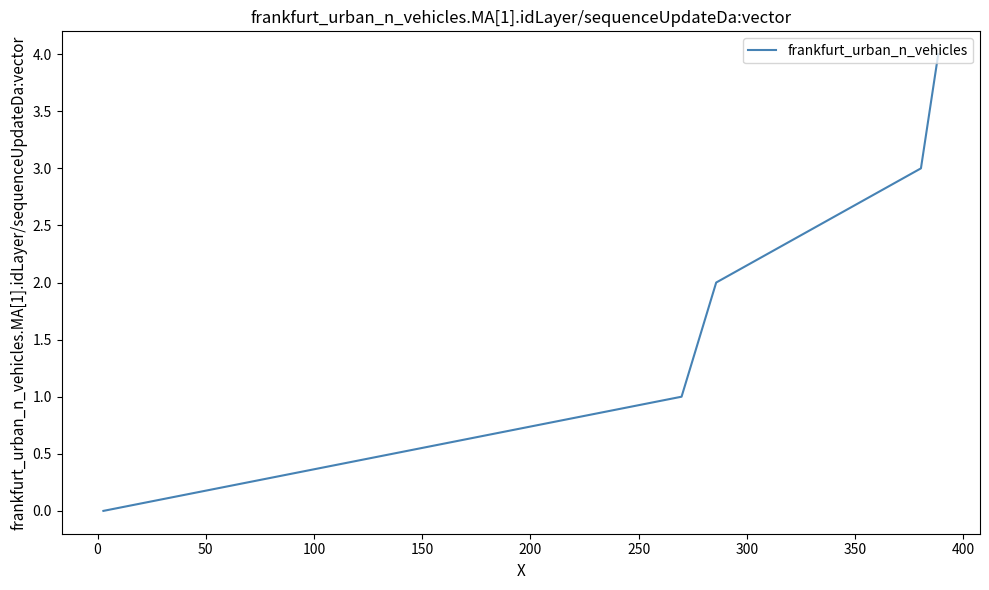

What is the difference between the second highest and second lowest values?

2